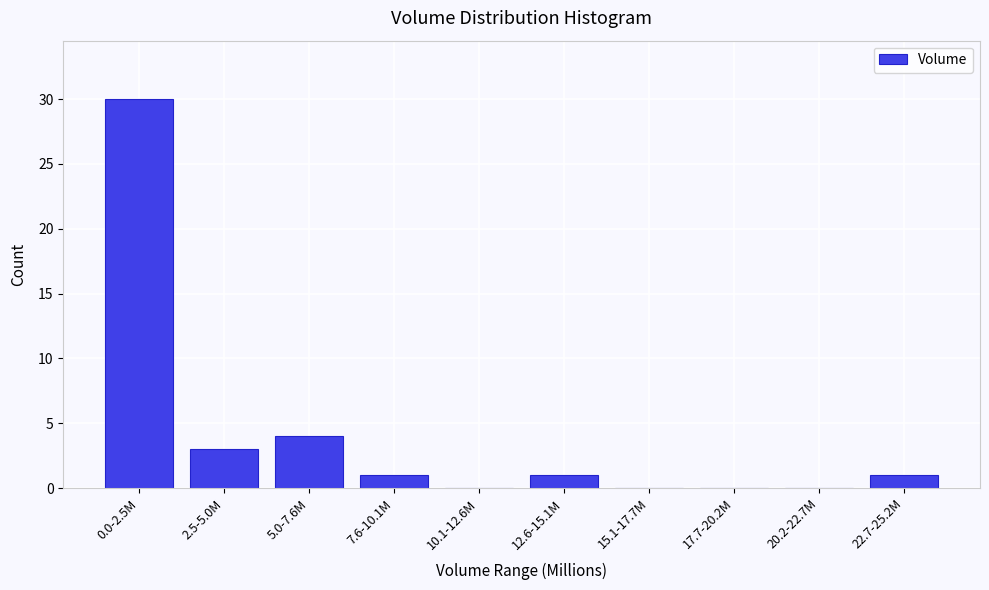

Reading left to right, transcribe all the data shown in this chart.

0.0-2.5M=30	2.5-5.0M=3	5.0-7.6M=4	7.6-10.1M=1	10.1-12.6M=0	12.6-15.1M=1	15.1-17.7M=0	17.7-20.2M=0	20.2-22.7M=0	22.7-25.2M=1